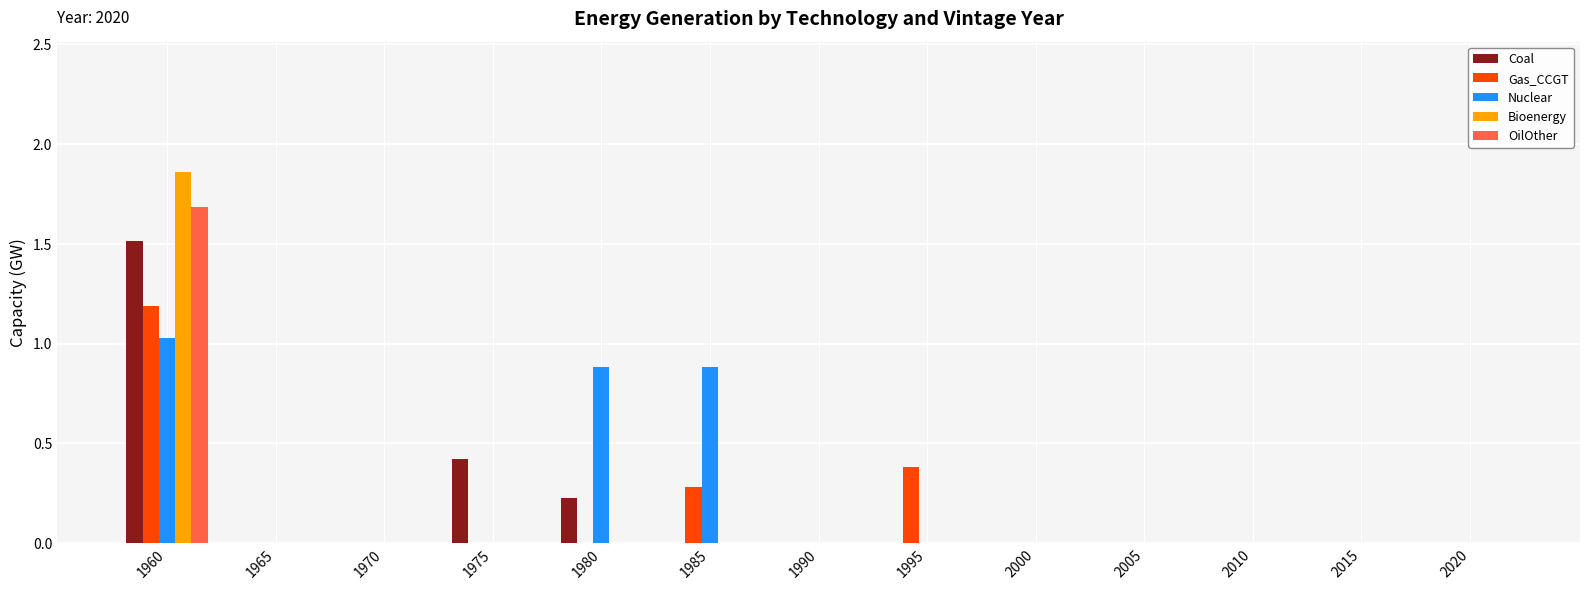

What is the sum of the Coal values at 1960 and 1970?

1.5